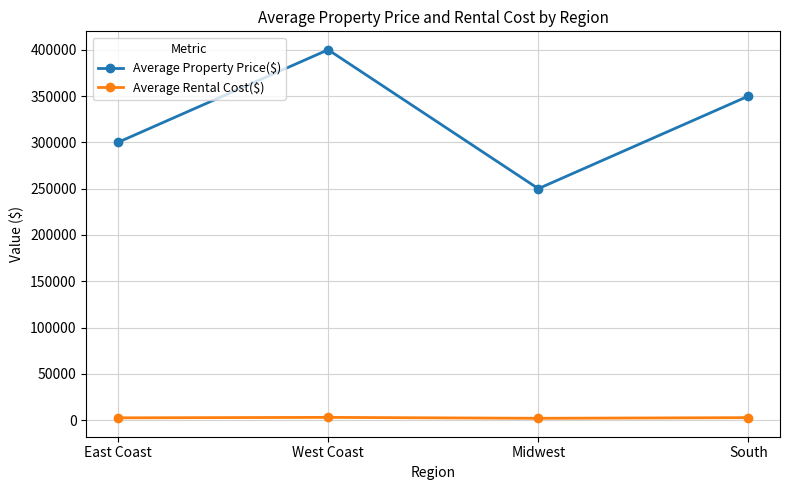

What are all the series names shown in the legend?

Average Property Price($), Average Rental Cost($)